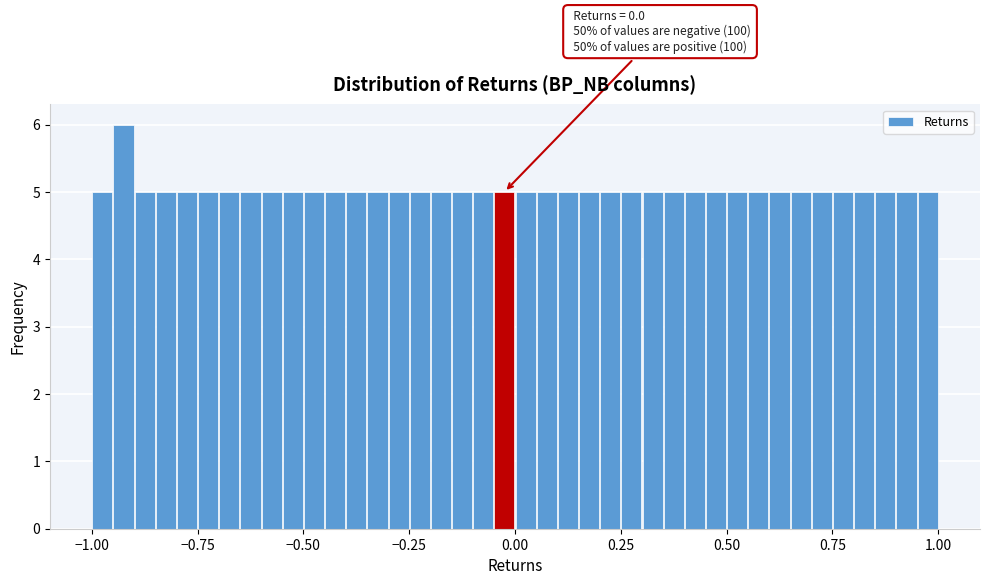

Read against the x-axis, roughly where is the centre of the tallest bar?

-0.90